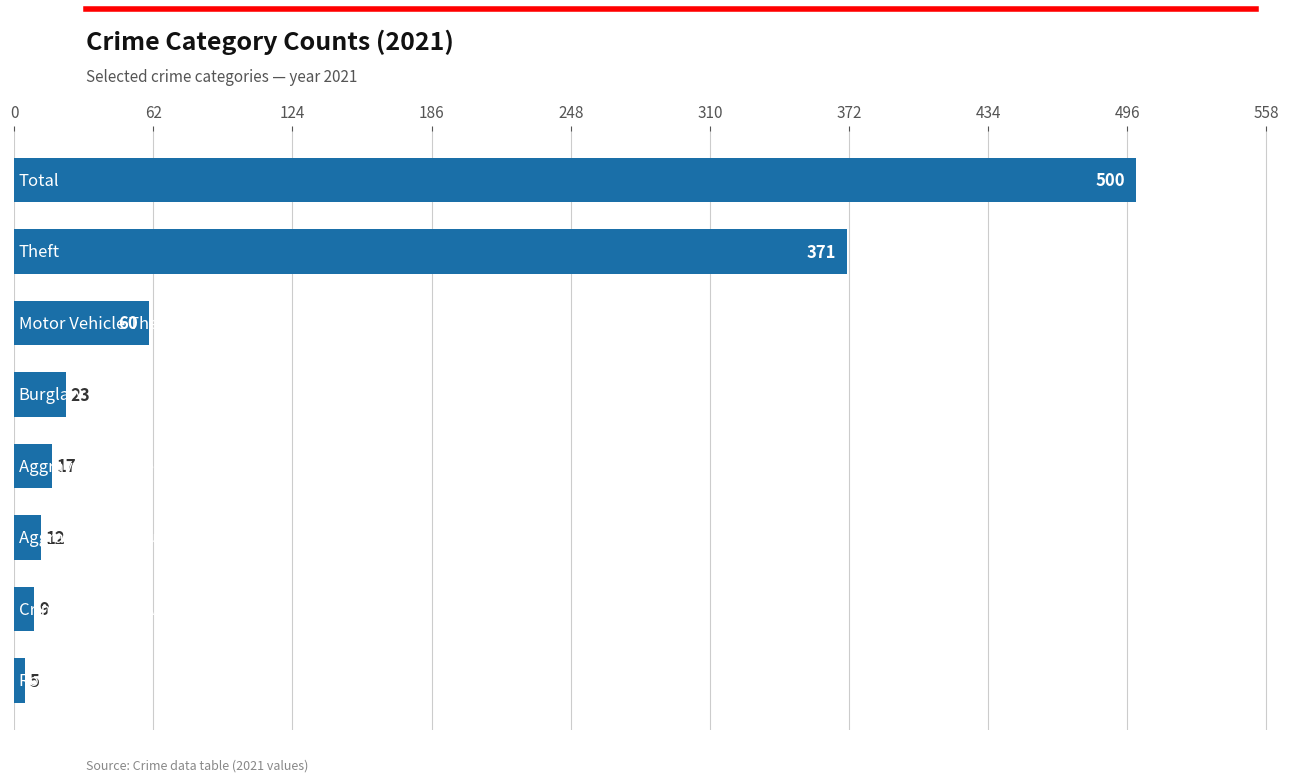

What is the smallest value displayed?

5